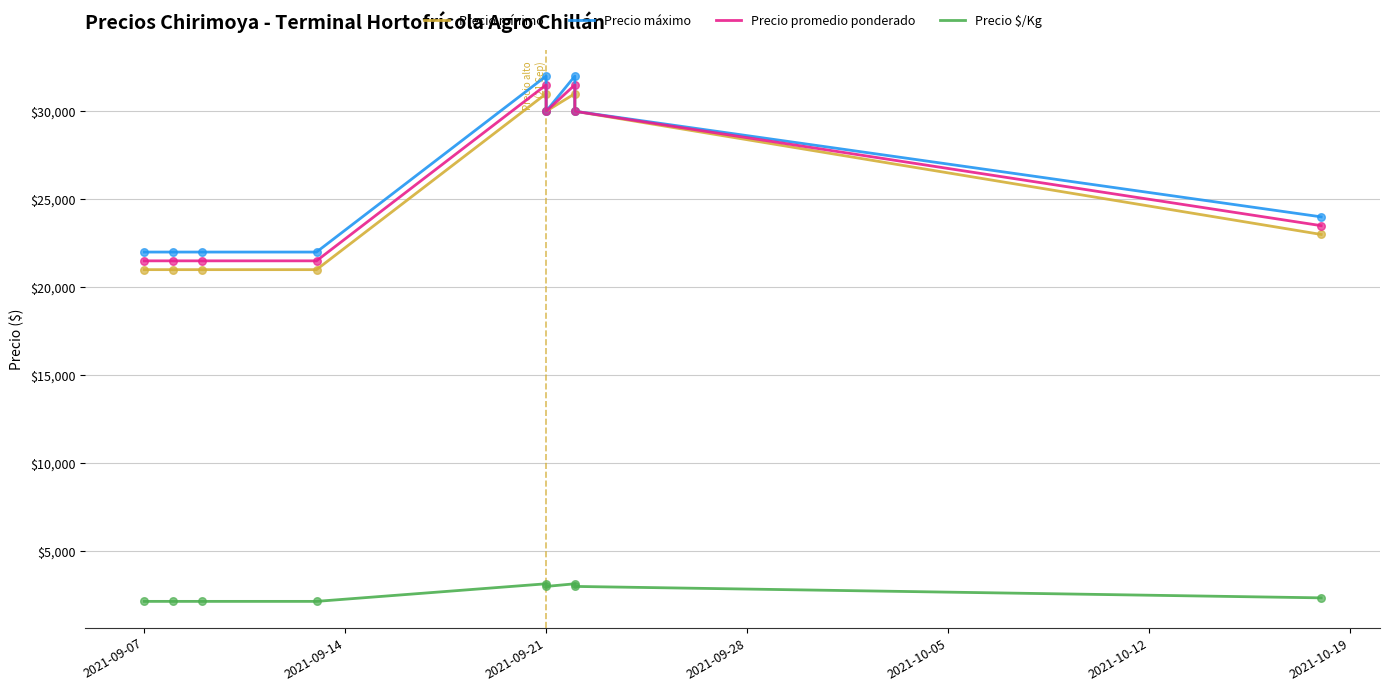

Which series has the largest total across all categories?

Precio máximo